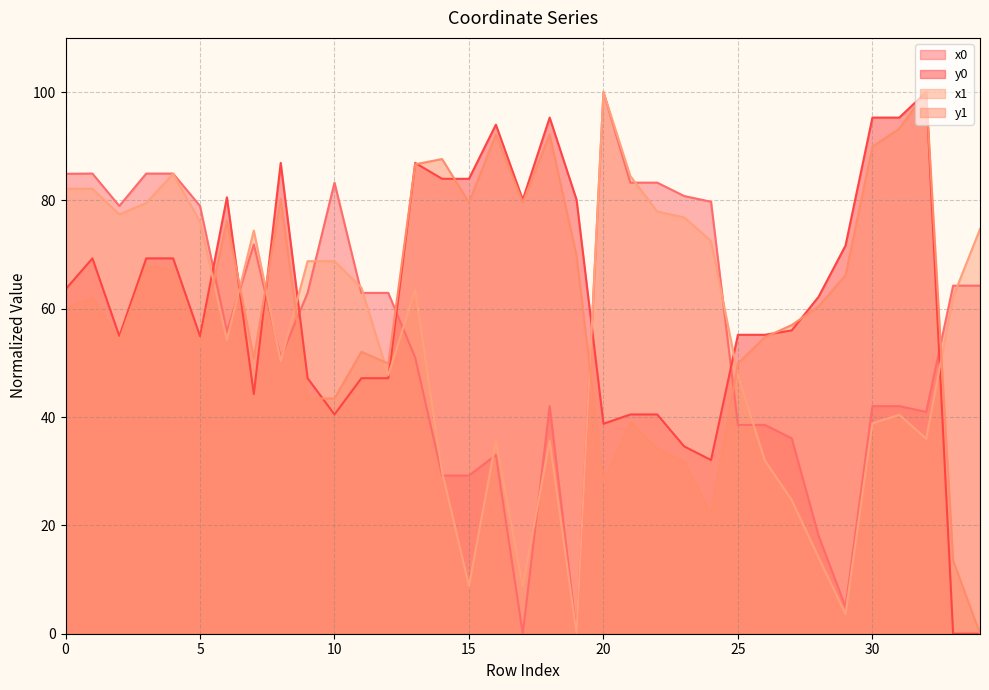

What is the value of the y1 point at the 7th from the left?

76.3